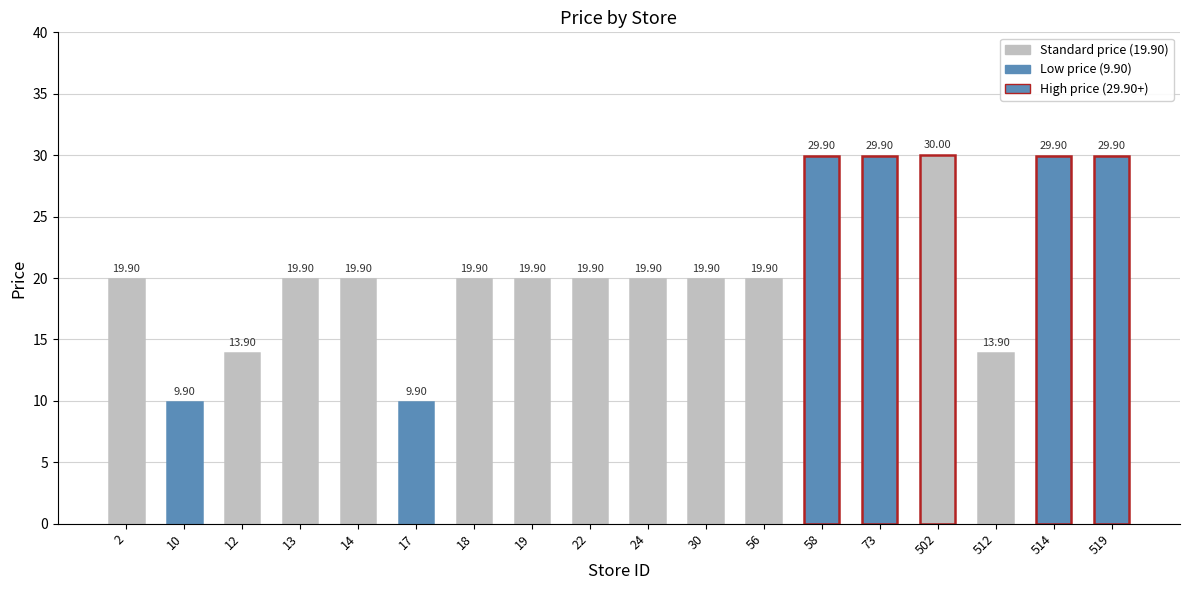

Are the bars horizontal?

No